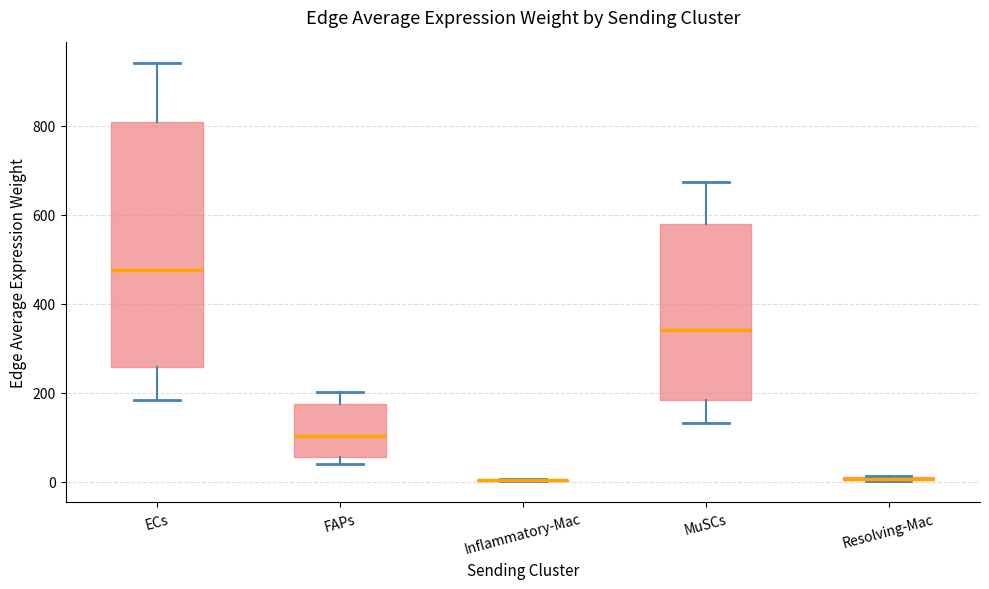

Where does the upper whisker of the box for ECs end on the y-axis? The values are not printed on the chart, so give them approximately, as read against the axis.

940